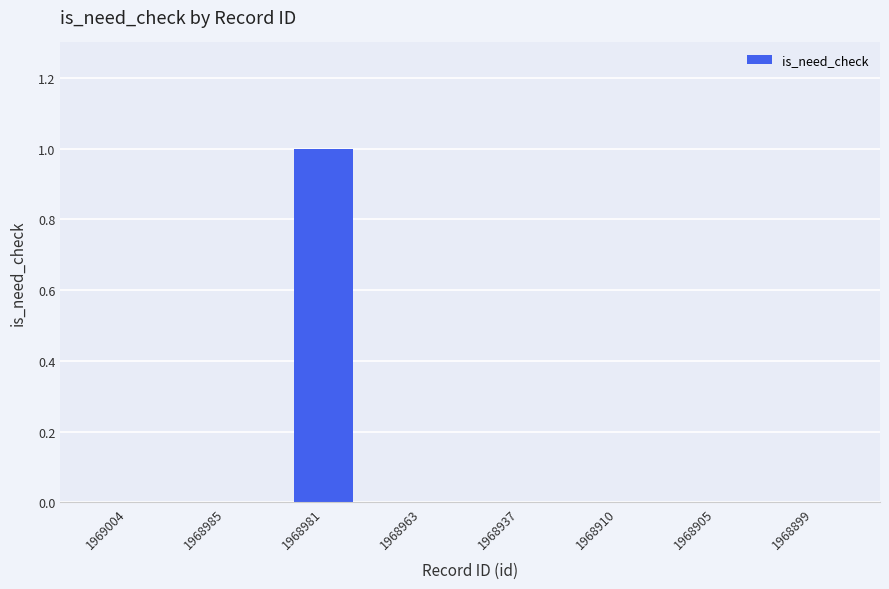

Is it true that the value at 1968899 is 0?

True